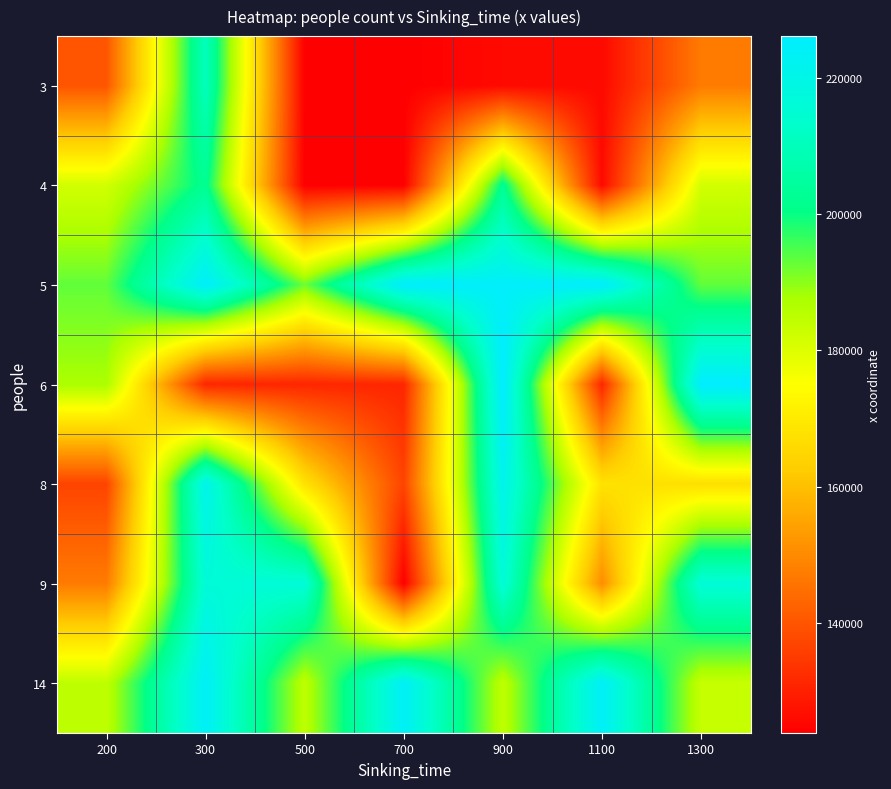

How many distinct data groups are displayed?

7